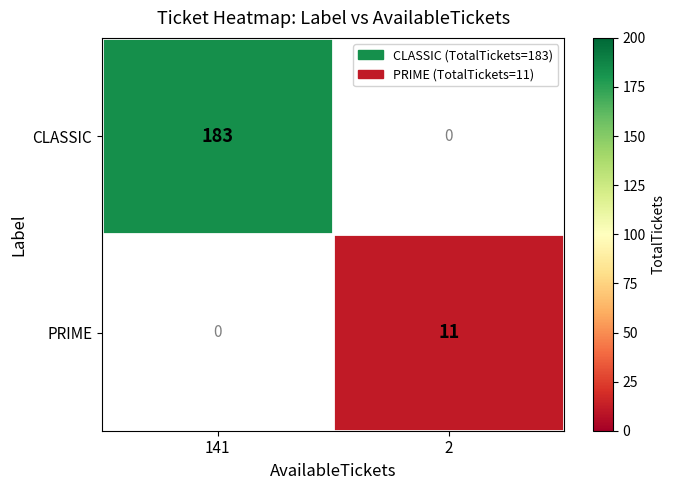

The PRIME series shows 17 at 2. True or false?

False